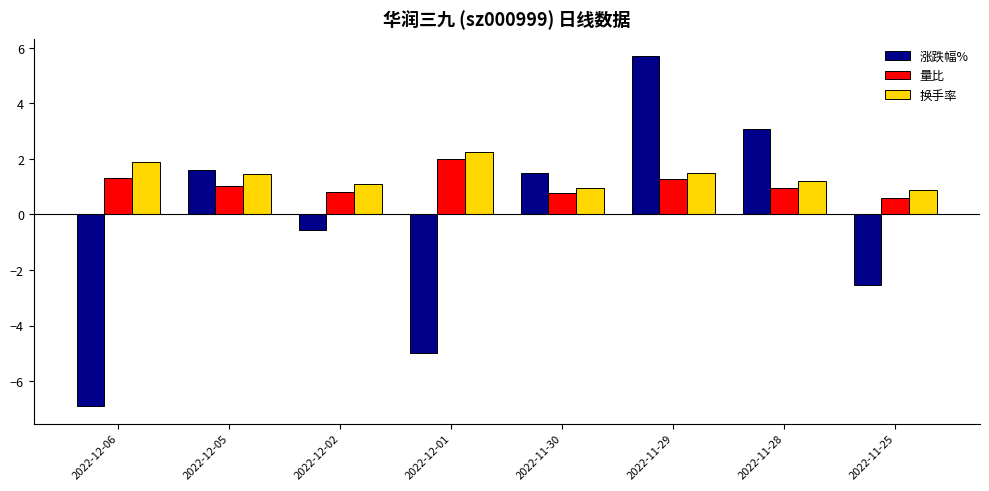

What is the sum of the 换手率 values at 2022-11-25 and 2022-12-01?

3.1